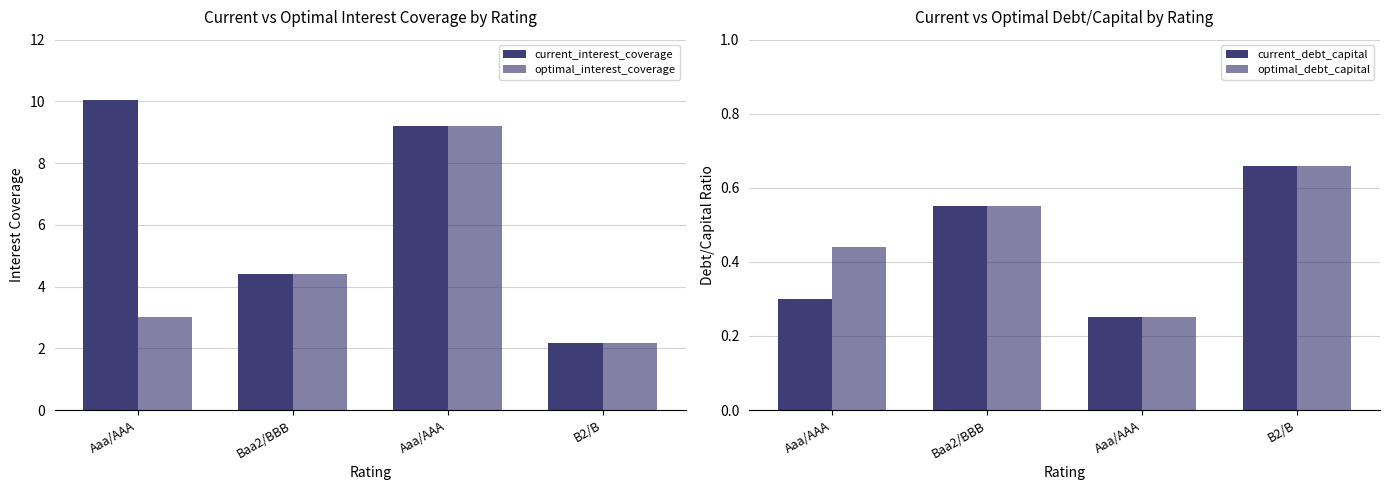

What is the total value across all series at Aaa/AAA?

13.8